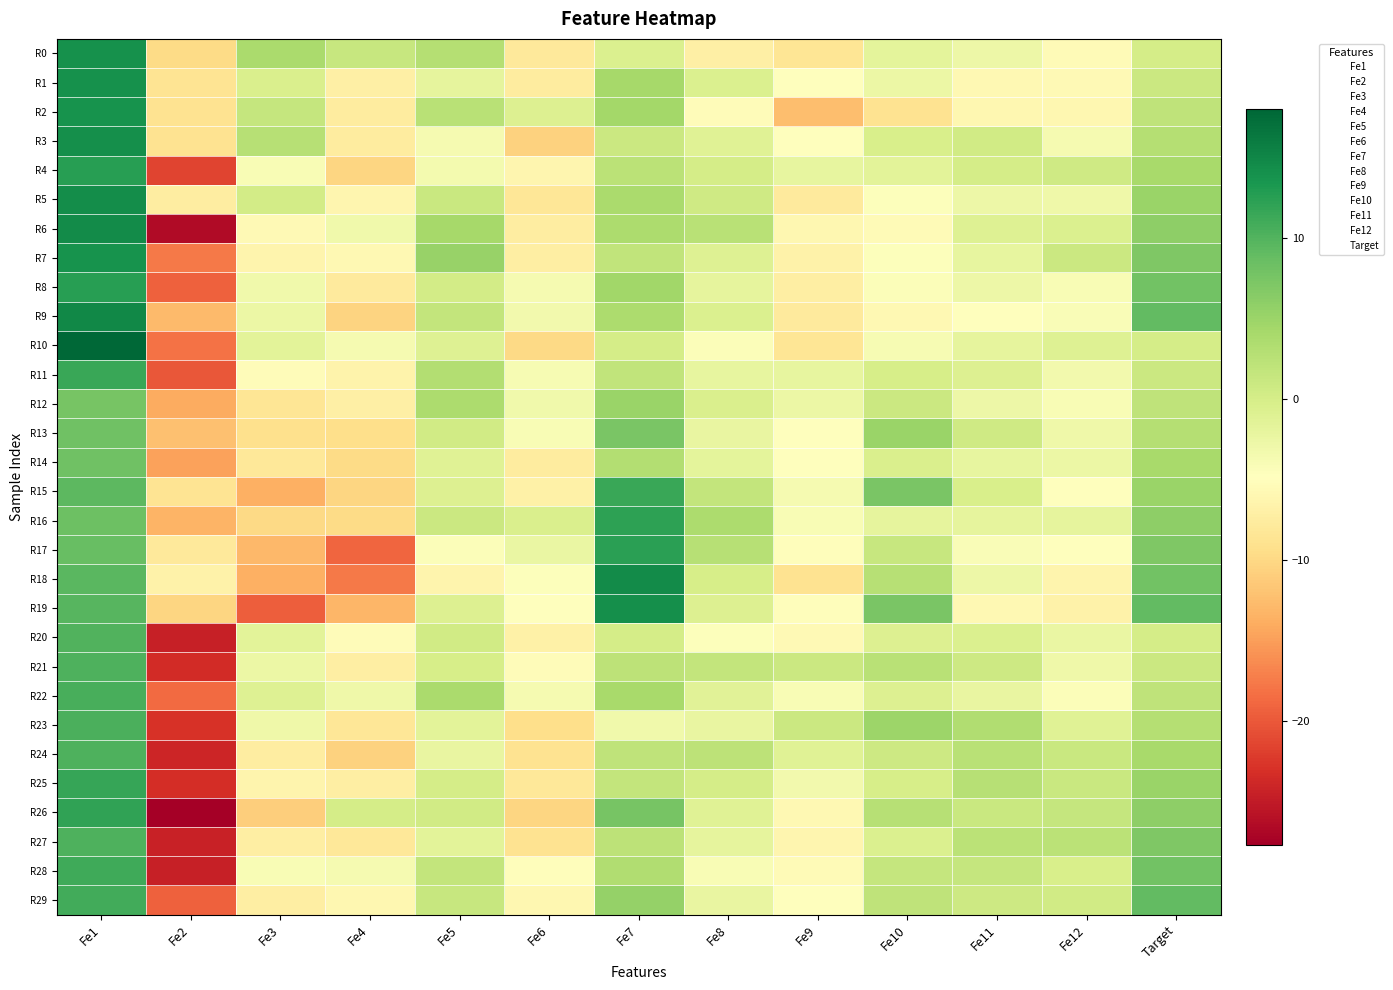

How many series are shown in this chart?

30